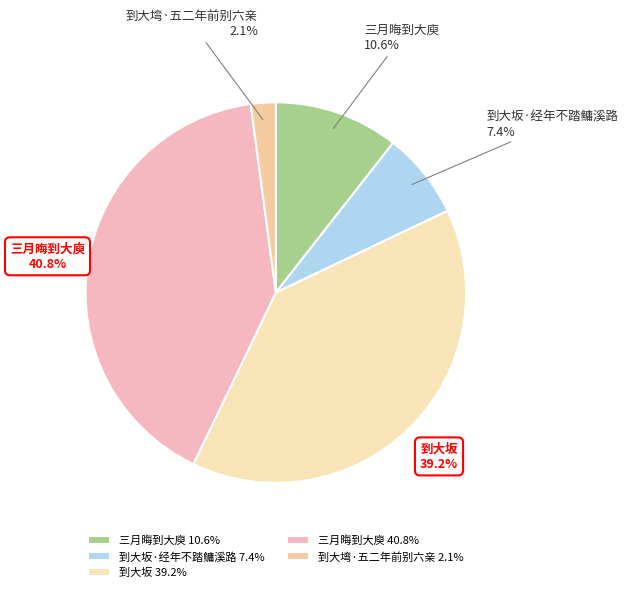

Combined, what portion of the pie is 到大塆·五二年前别六亲 2.1% and 三月晦到大庾 40.8%?

42.9%